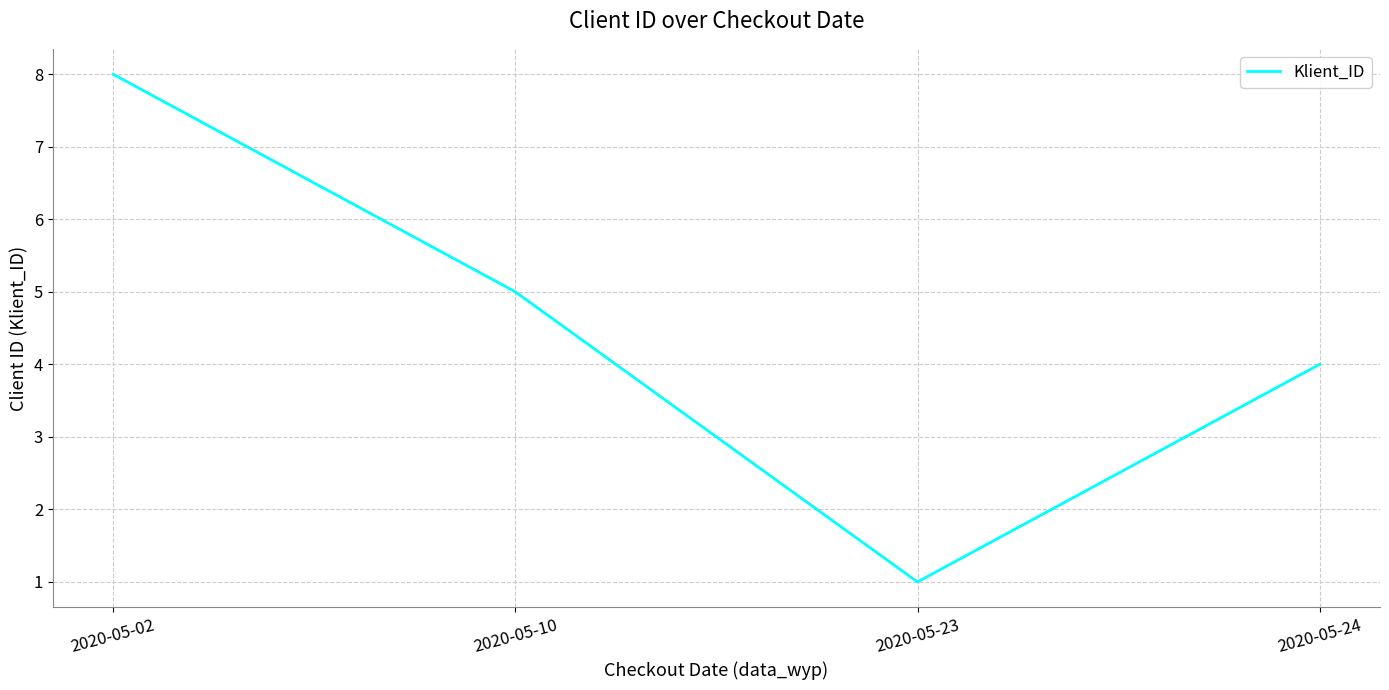

Is this an area chart (filled region under the line)?

No